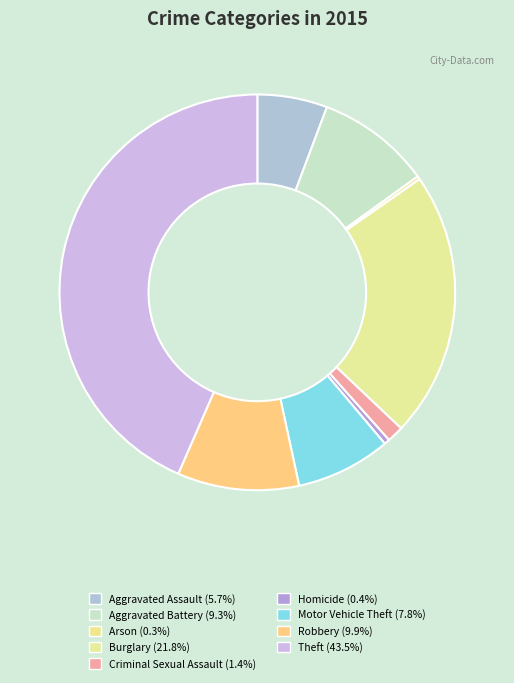

What is the smallest slice in the pie chart?

Arson